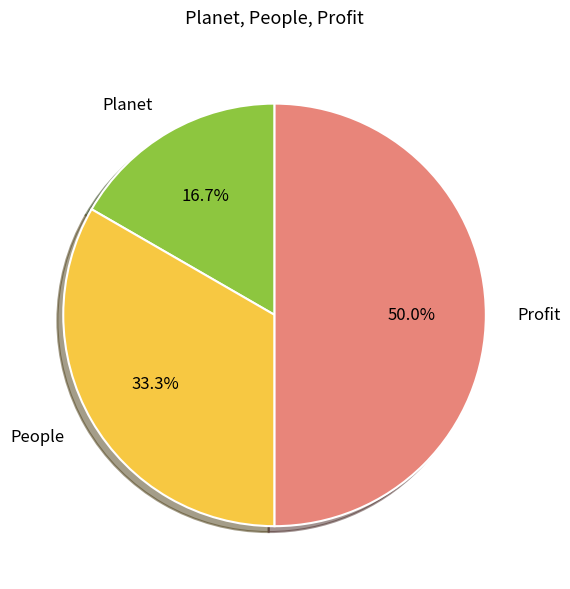

What percentage is the Profit slice, to the nearest percent?

50%